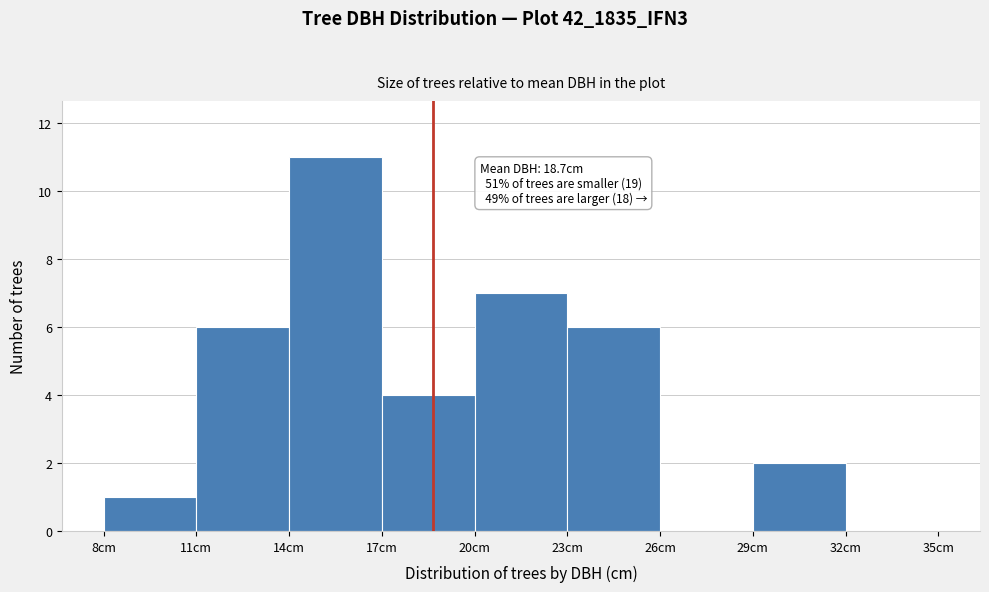

Which range on the x-axis has the tallest bar?

14 to 17